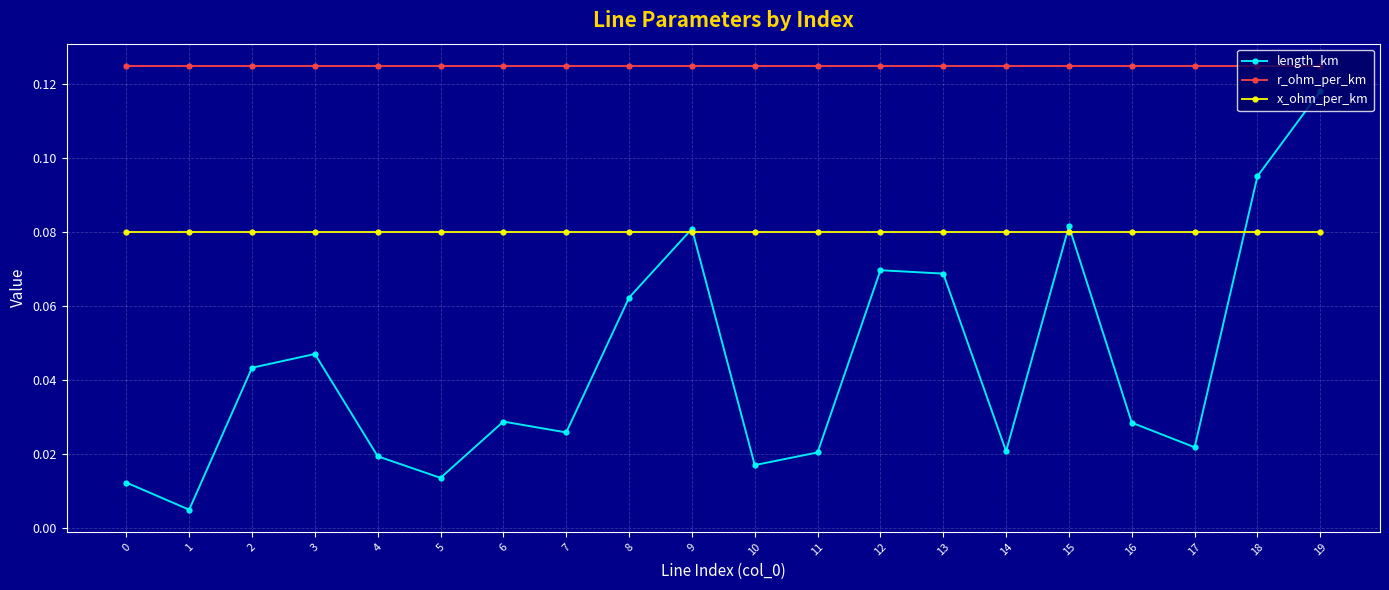

How many lines are shown in the chart?

3